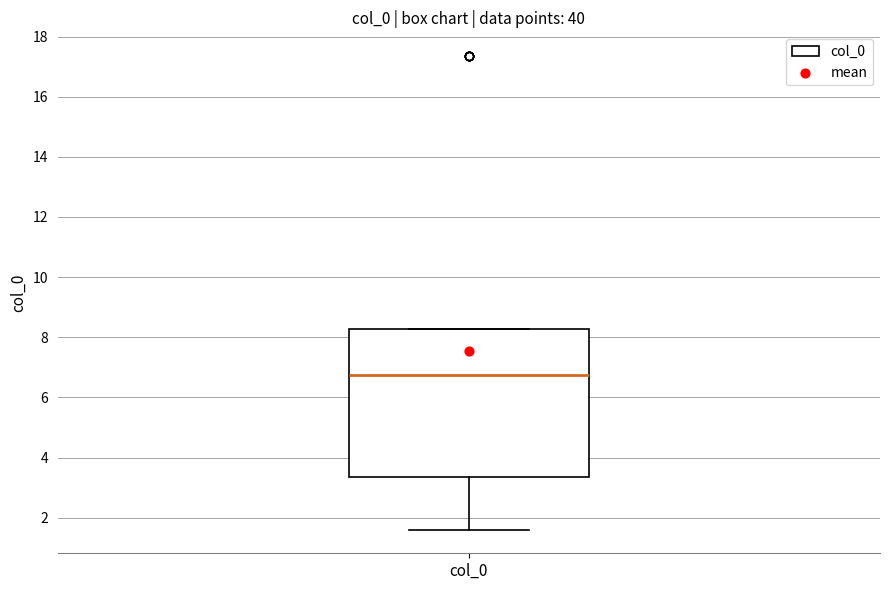

Transcribe this box plot: give where the median line is, the range the box spans, and where the two whiskers end, as read against the y-axis. The values are not printed on the chart, so give them approximately, as read against the axis.

median 6.8, box 3.4 to 8.2, whiskers 1.6 to 8.2